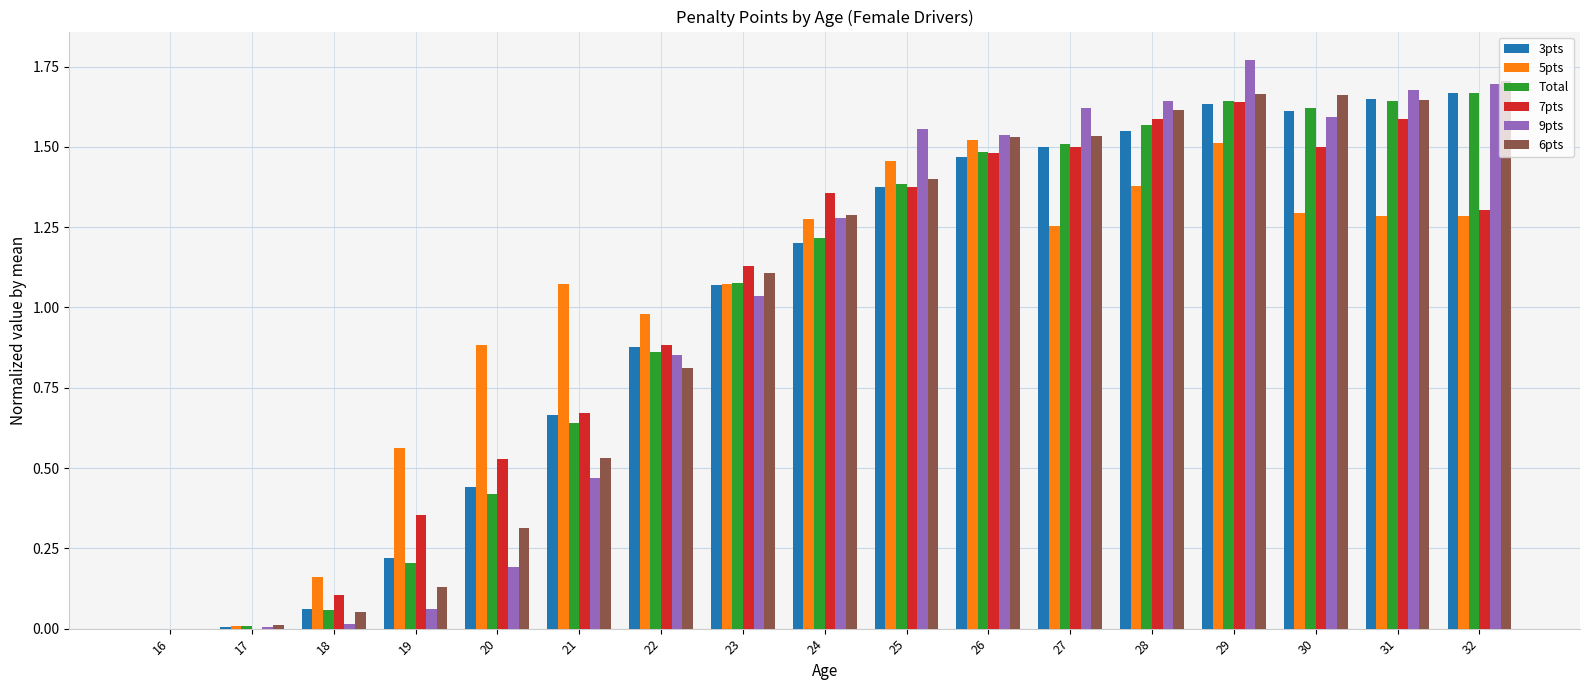

At which label does 9pts reach its peak?

29